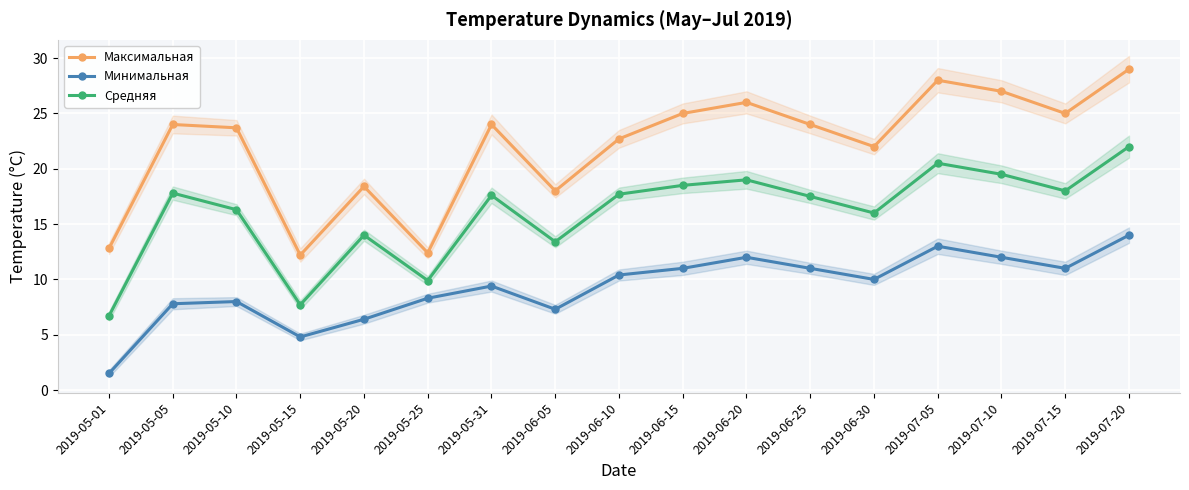

Reading left to right, list all the values displayed in this chart.

Максимальная: 2019-05-01=12.8	2019-05-05=24.0	2019-05-10=23.7	2019-05-15=12.2	2019-05-20=18.4	2019-05-25=12.4	2019-05-31=24.0	2019-06-05=18.0	2019-06-10=22.7	2019-06-15=25.0	2019-06-20=26.0	2019-06-25=24.0	2019-06-30=22.0	2019-07-05=28.0	2019-07-10=27.0	2019-07-15=25.0	2019-07-20=29.0
Минимальная: 2019-05-01=1.5	2019-05-05=7.8	2019-05-10=8.0	2019-05-15=4.8	2019-05-20=6.4	2019-05-25=8.3	2019-05-31=9.4	2019-06-05=7.3	2019-06-10=10.4	2019-06-15=11.0	2019-06-20=12.0	2019-06-25=11.0	2019-06-30=10.0	2019-07-05=13.0	2019-07-10=12.0	2019-07-15=11.0	2019-07-20=14.0
Средняя: 2019-05-01=6.7	2019-05-05=17.8	2019-05-10=16.3	2019-05-15=7.7	2019-05-20=14.0	2019-05-25=9.9	2019-05-31=17.6	2019-06-05=13.4	2019-06-10=17.7	2019-06-15=18.5	2019-06-20=19.0	2019-06-25=17.5	2019-06-30=16.0	2019-07-05=20.5	2019-07-10=19.5	2019-07-15=18.0	2019-07-20=22.0